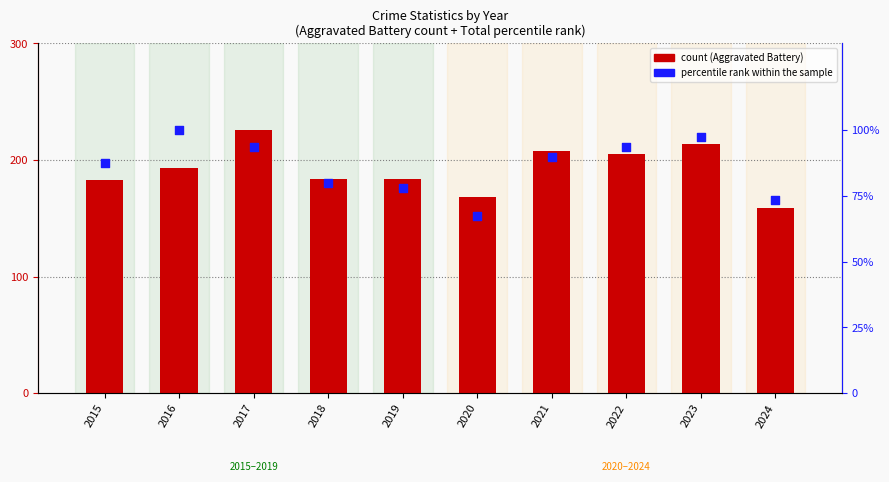

Which series reaches the maximum Y coordinate?

count